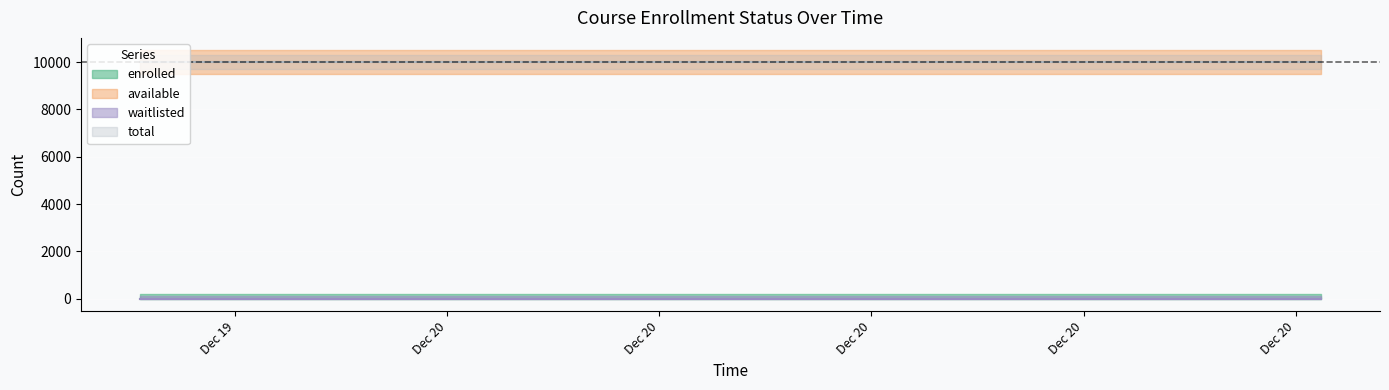

How many categories are shown in the chart?

20